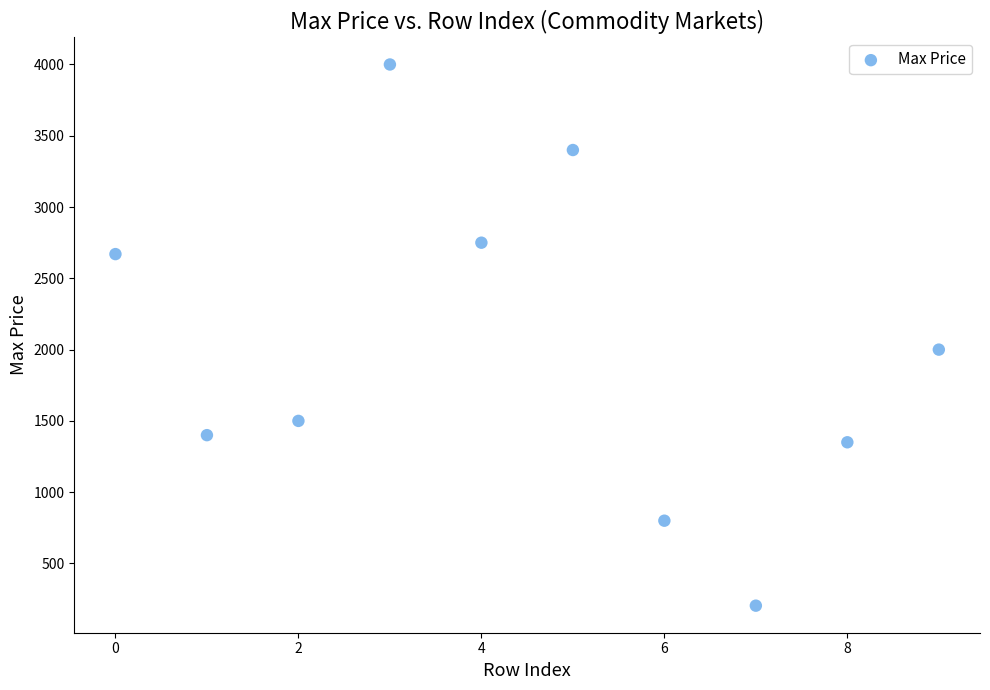

What is the range of Y values (max minus min)?

3796